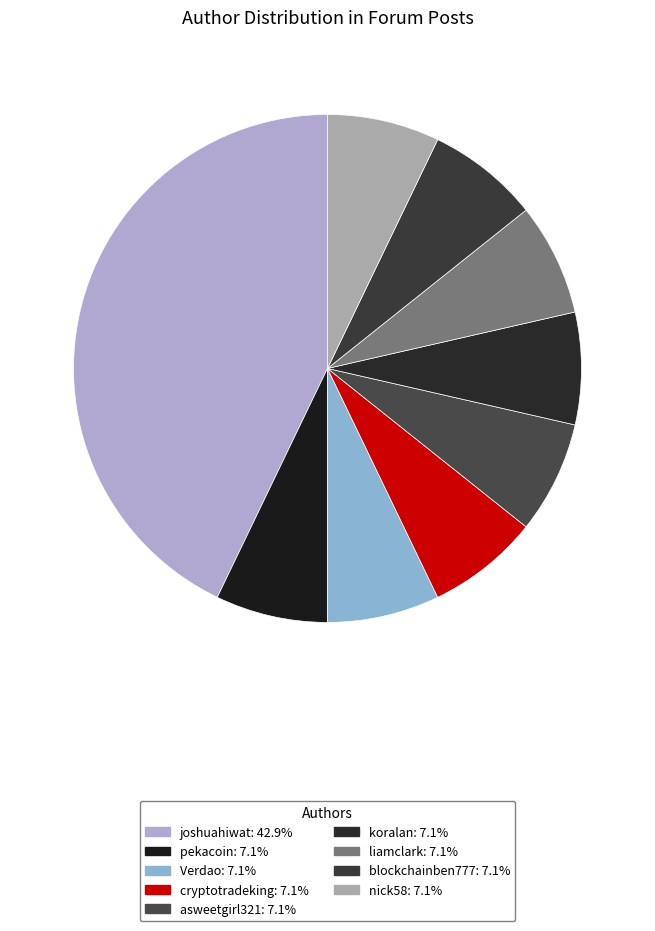

Combined, do blockchainben777 and pekacoin account for over 50%?

No